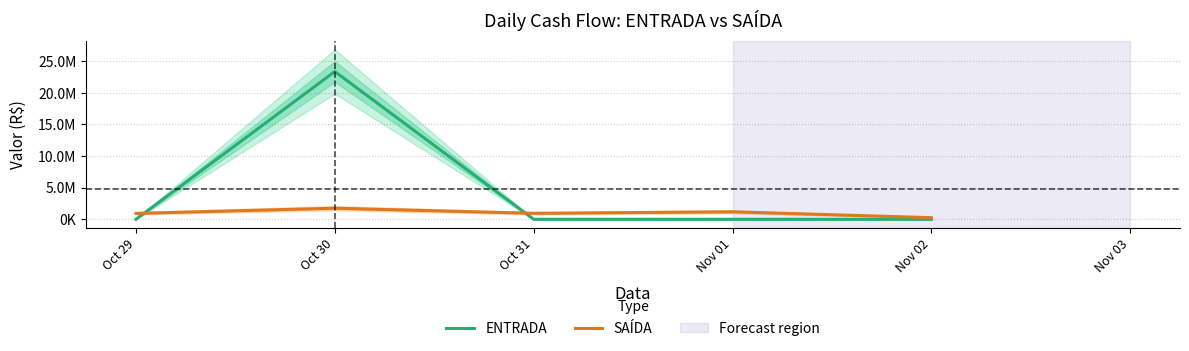

Which series has the widest spread of values?

ENTRADA